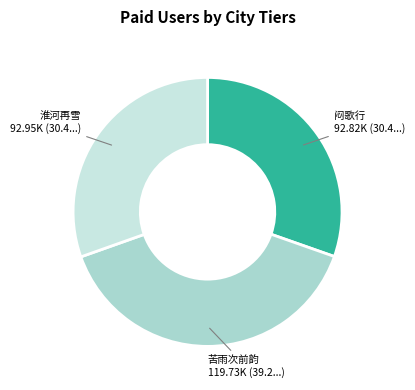

Is there a majority slice in this chart?

No